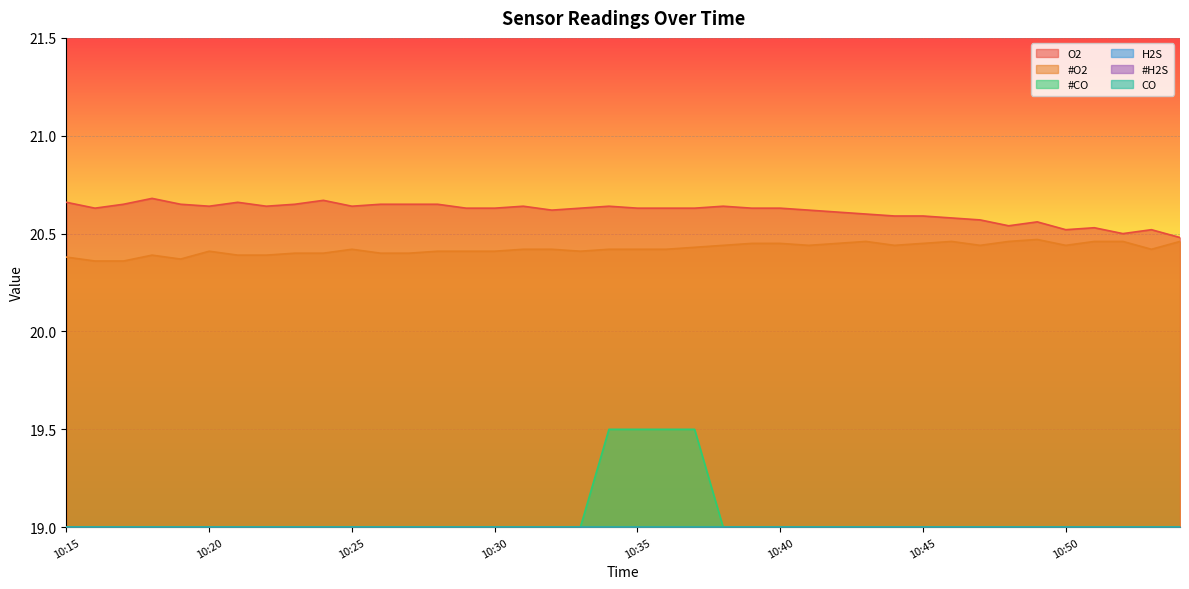

What is the difference between the #O2 values at 10:18 and 10:47?

0.1